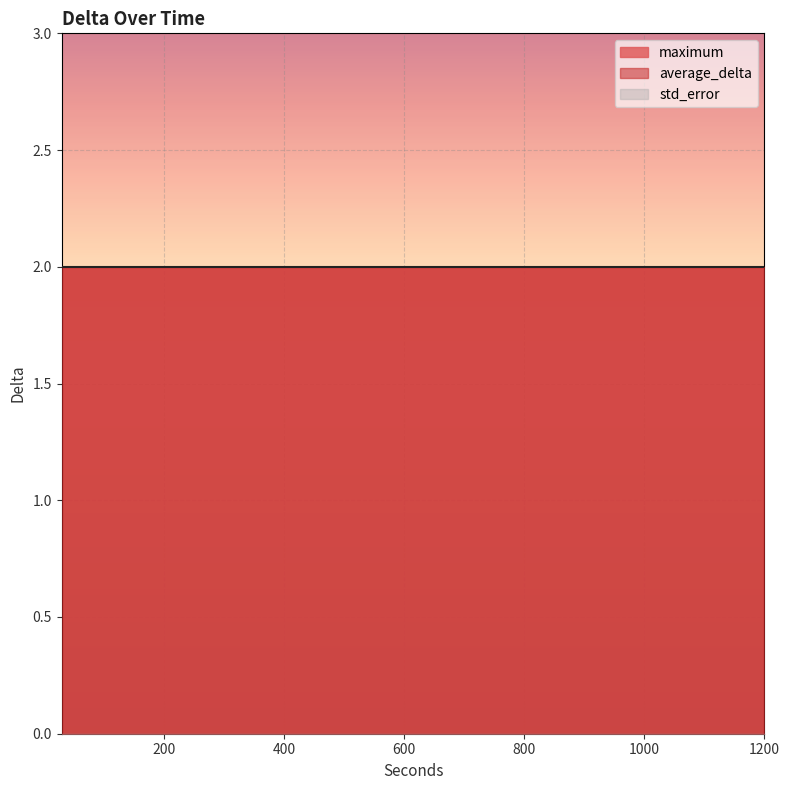

True or false: std_error and average_delta intersect in this chart.

False